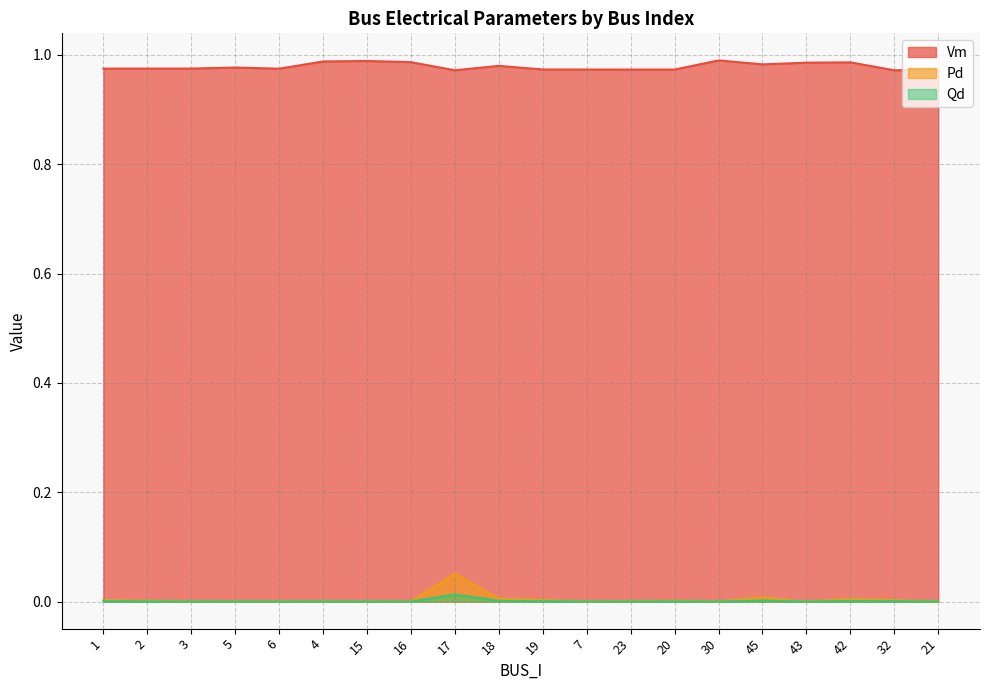

True or false: Vm and Qd intersect in this chart.

False